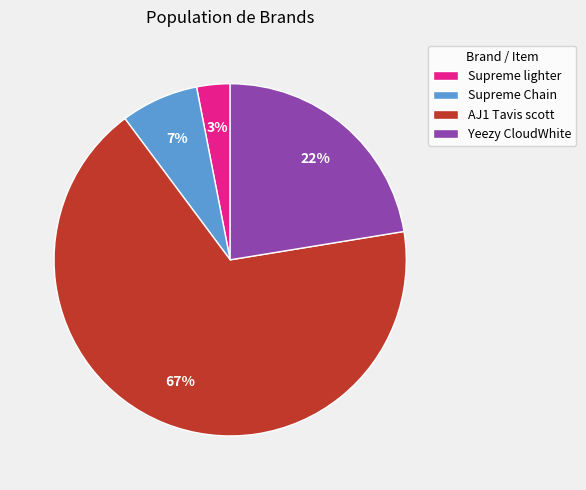

Rank the categories by value from lowest to highest.

Supreme lighter, Supreme Chain, Yeezy CloudWhite, AJ1 Tavis scott